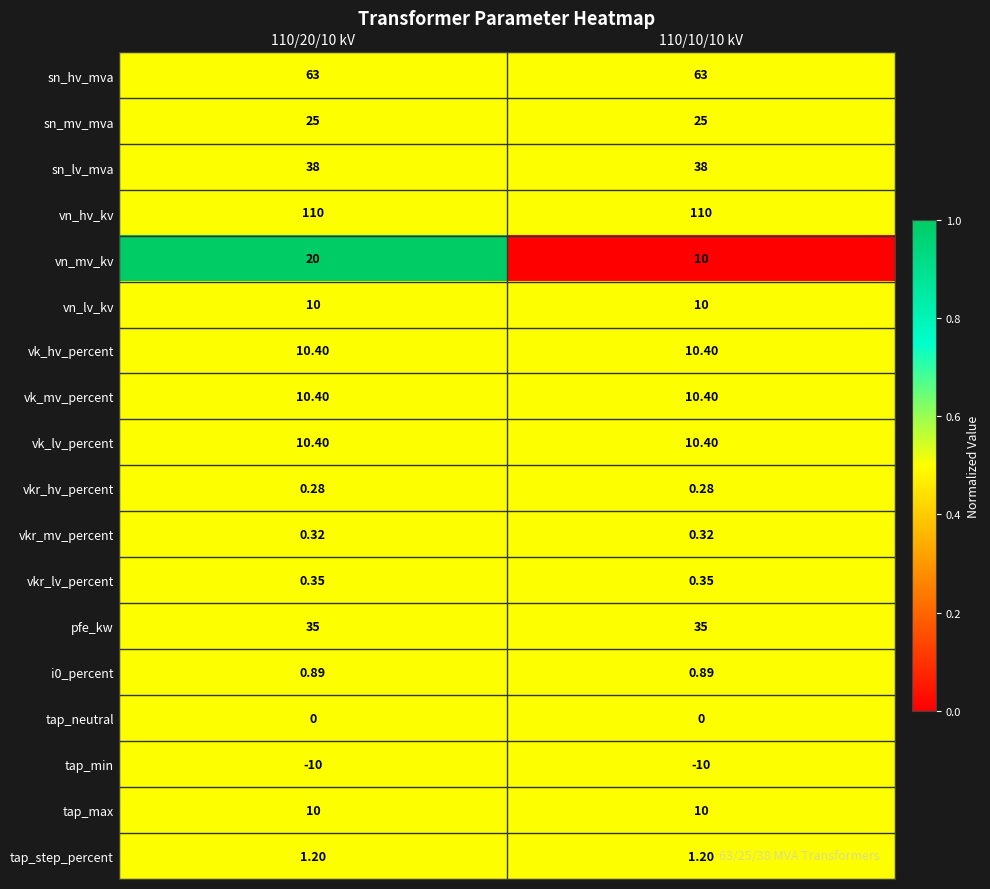

Is the value of pfe_kw at 110/10/10 kV greater than the value of vk_hv_percent at 110/10/10 kV?

Yes